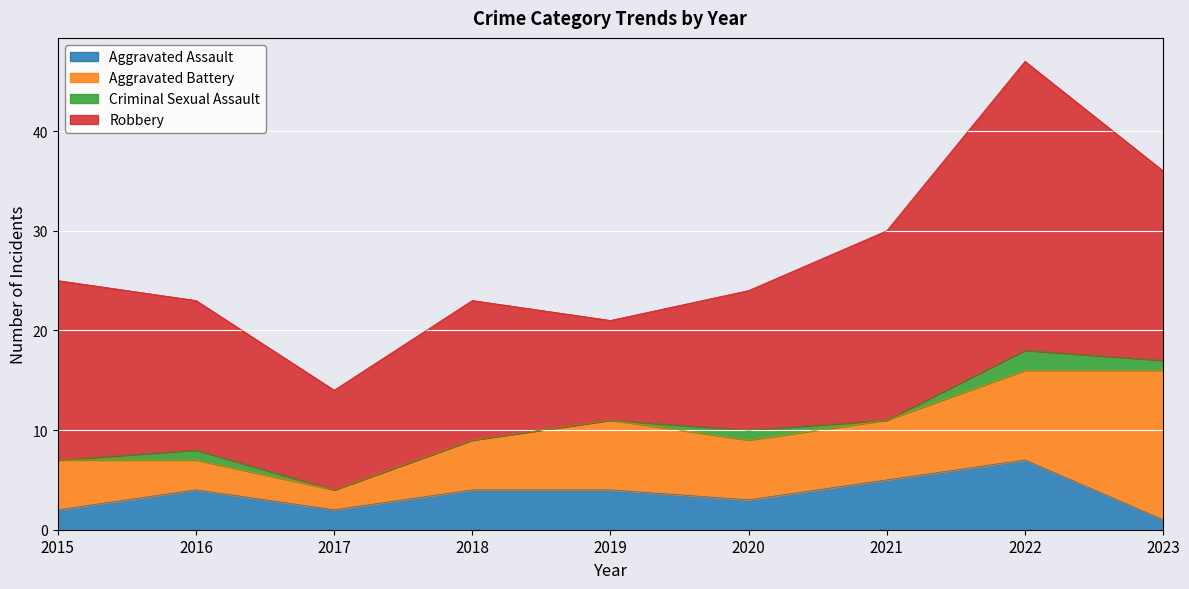

Reading right to left, extract all data points from this chart.

Aggravated Assault: 2023=1	2022=7	2021=5	2020=3	2019=4	2018=4	2017=2	2016=4	2015=2
Aggravated Battery: 2023=15	2022=9	2021=6	2020=6	2019=7	2018=5	2017=2	2016=3	2015=5
Criminal Sexual Assault: 2023=1	2022=2	2021=0	2020=1	2019=0	2018=0	2017=0	2016=1	2015=0
Robbery: 2023=19	2022=29	2021=19	2020=14	2019=10	2018=14	2017=10	2016=15	2015=18